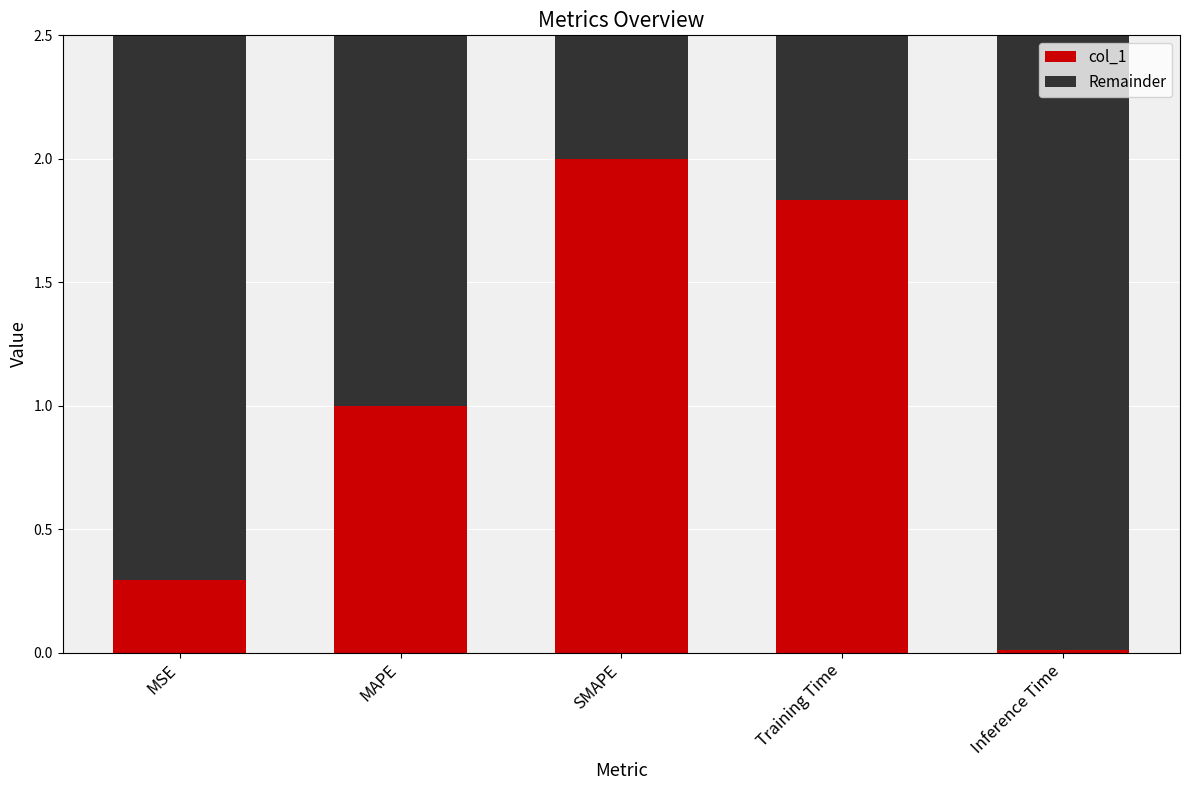

The col_1 series shows 0.5 at MSE. True or false?

False